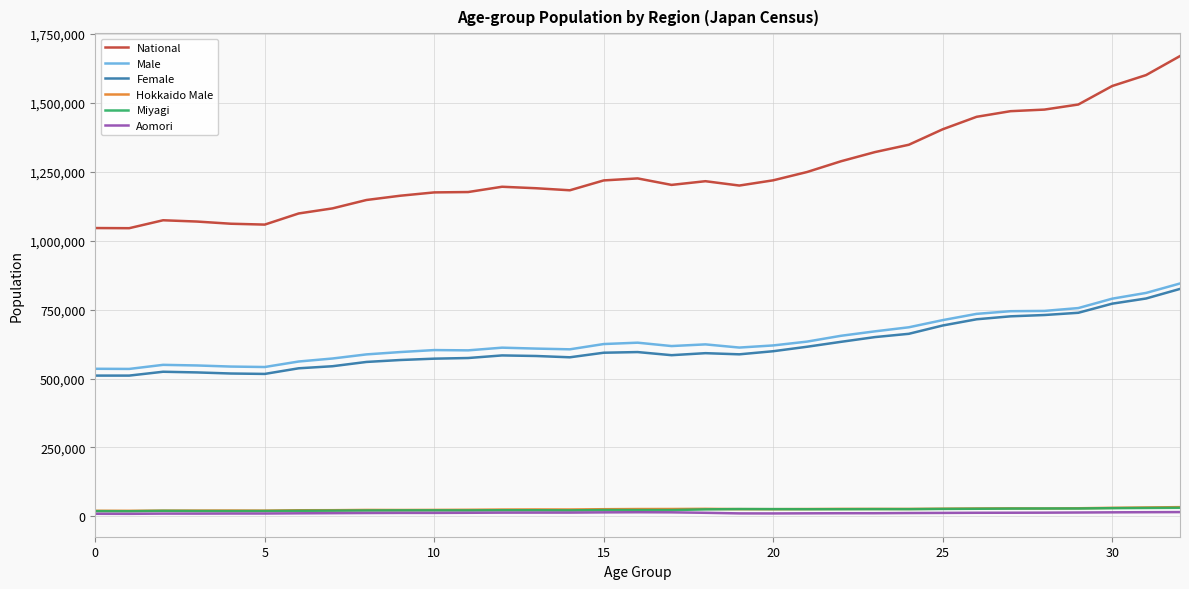

Does the chart display data point markers on the line(s)?

No